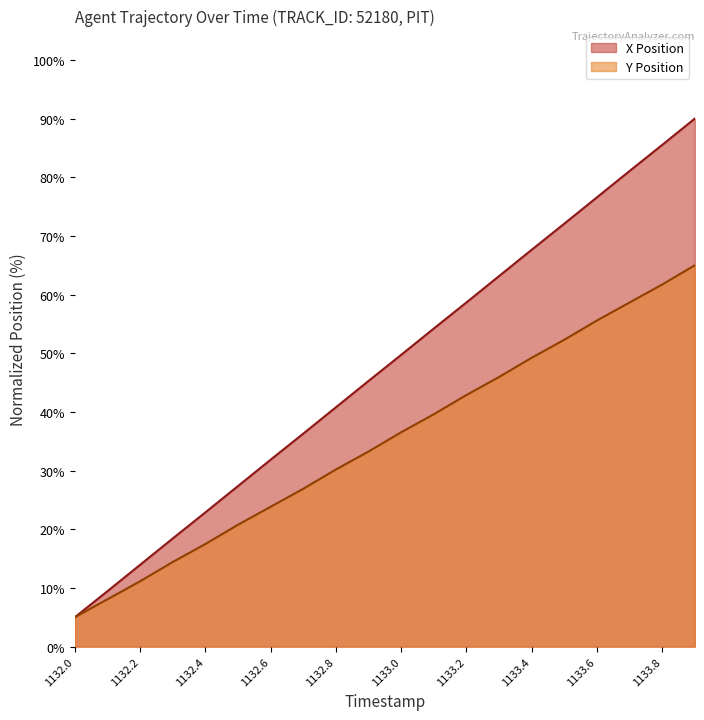

What is the total value across all series at 1132.5?

48.1